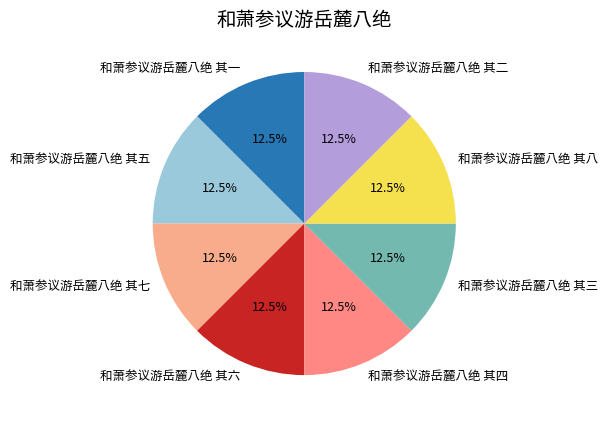

How much of the chart is everything except 和萧参议游岳麓八绝 其七?

87.5%